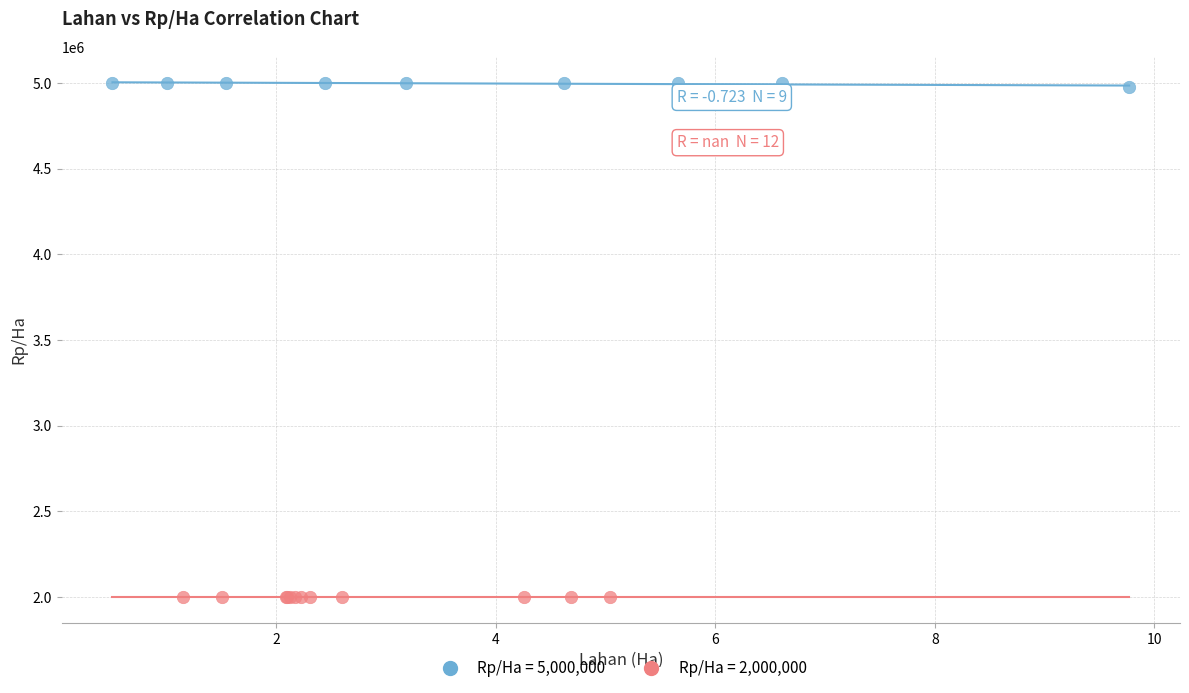

Which series contains the lowest Y value?

Rp/Ha = 2,000,000